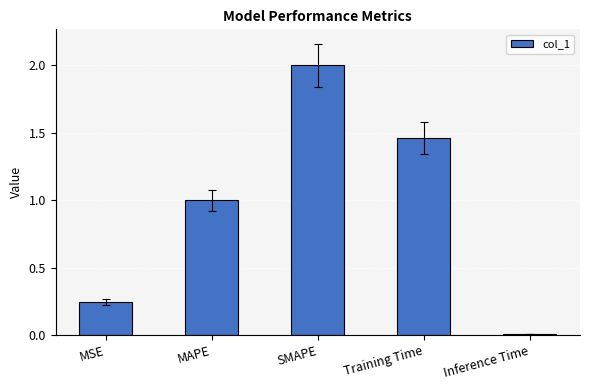

Does the chart contain stacked bars?

No